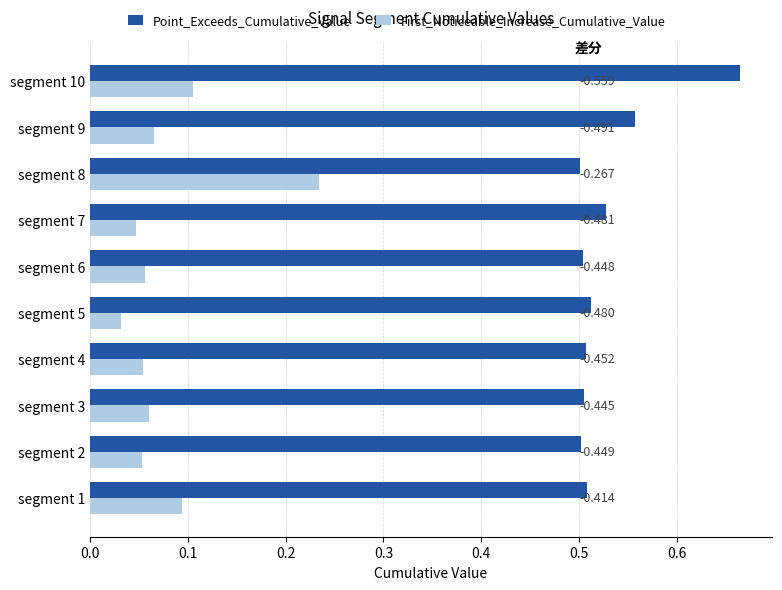

What is the sum of all First_Noticeable_Increase_Cumulative_Value values?

0.8